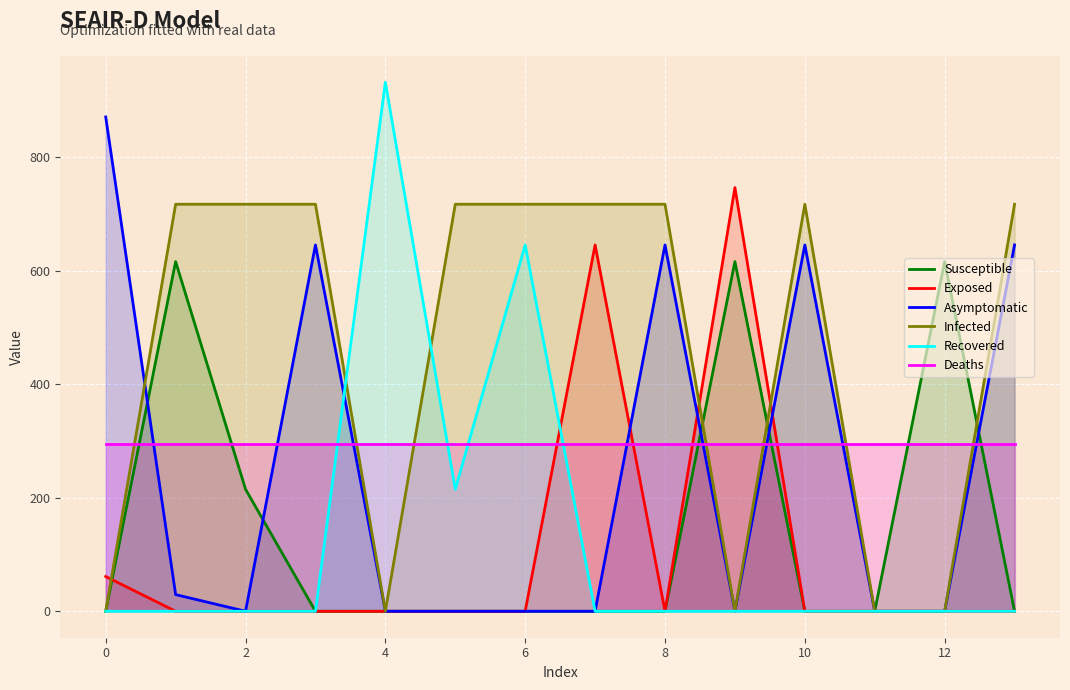

Which series has the largest total across all categories?

Infected